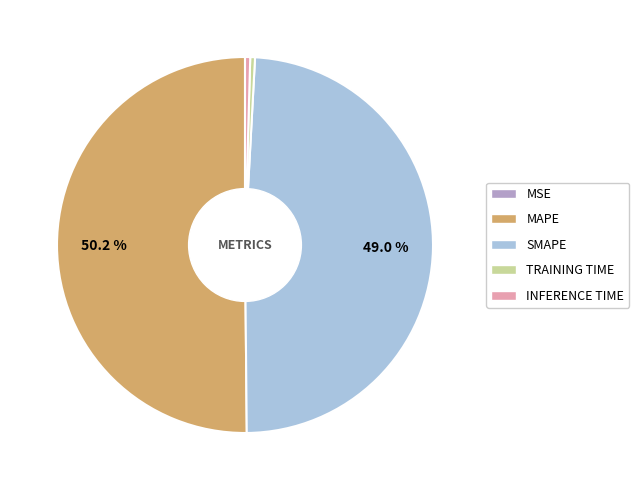

Rank the categories by value from highest to lowest.

MAPE, SMAPE, Inference Time, Training Time, MSE